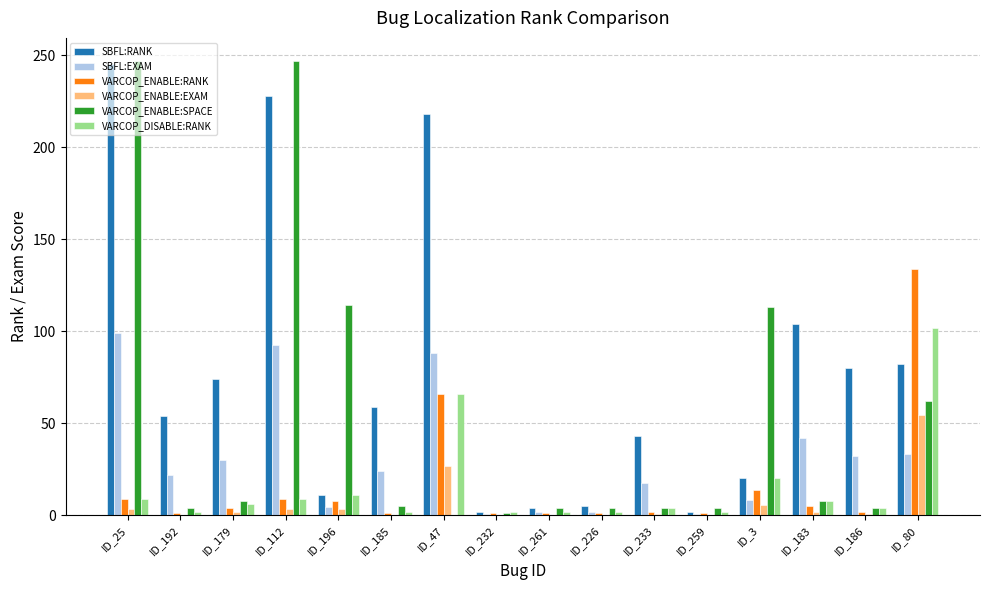

Is the value of VARCOP_DISABLE:RANK at ID_232 greater than the value of SBFL:EXAM at ID_179?

No